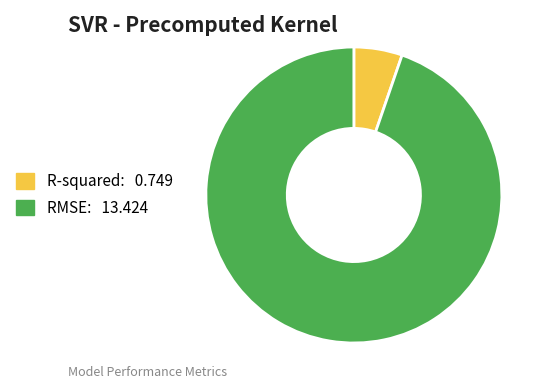

The R-squared slice represents 16% of the pie. True or false?

False